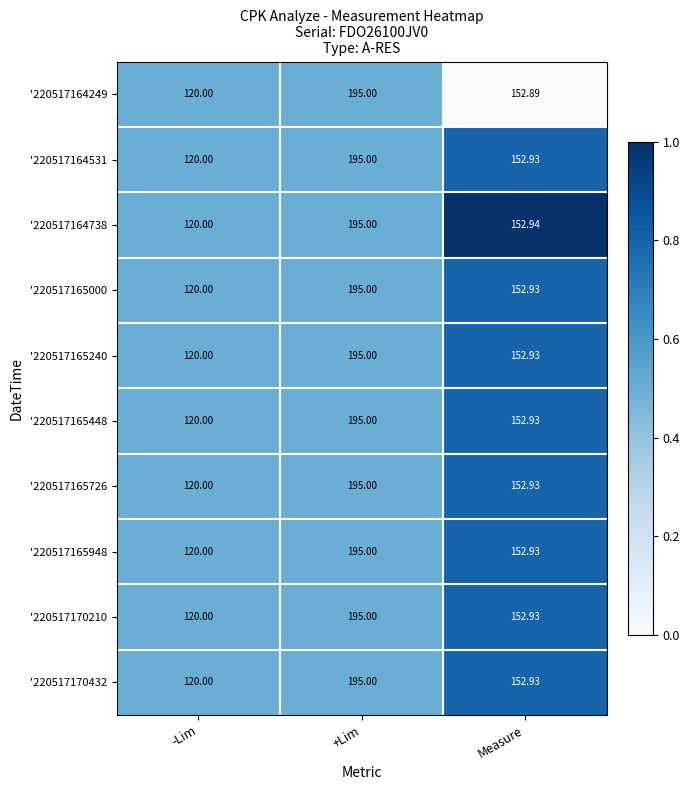

Where does the '220517164249 series first go above 152?

+Lim